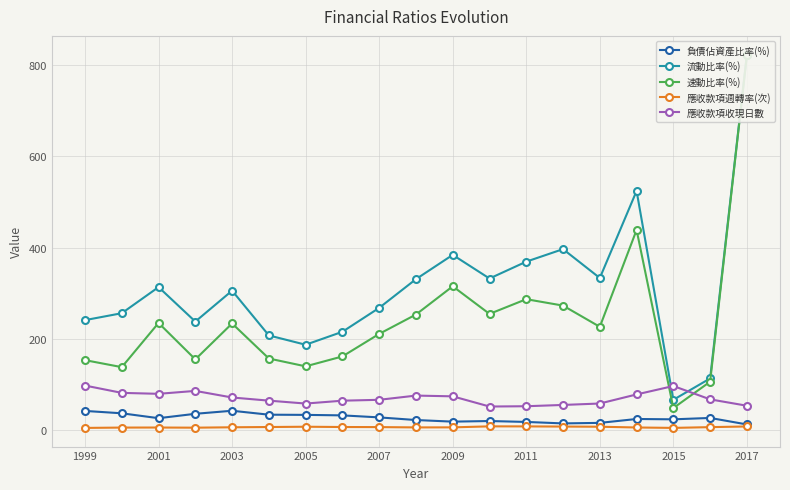

True or false: 應收款項週轉率(次) and 應收款項收現日數 cross at least once.

False